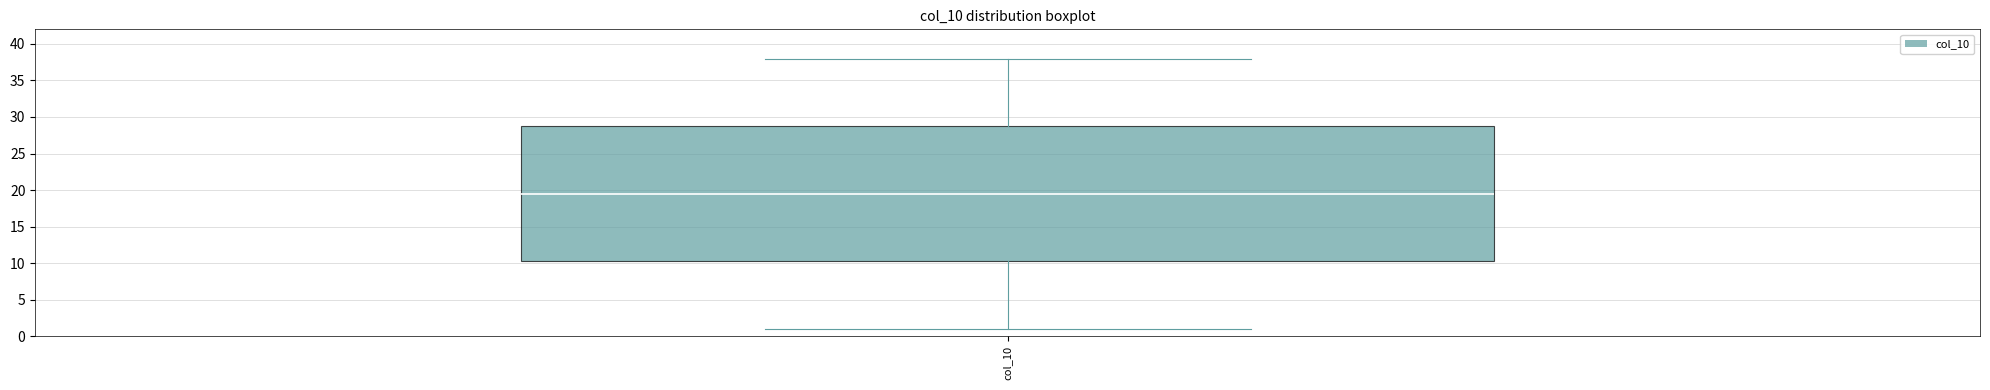

Transcribe this box plot: give where the median line is, the range the box spans, and where the two whiskers end, as read against the y-axis. The values are not printed on the chart, so give them approximately, as read against the axis.

median 19.5, box 10.5 to 29.0, whiskers 1.0 to 38.0